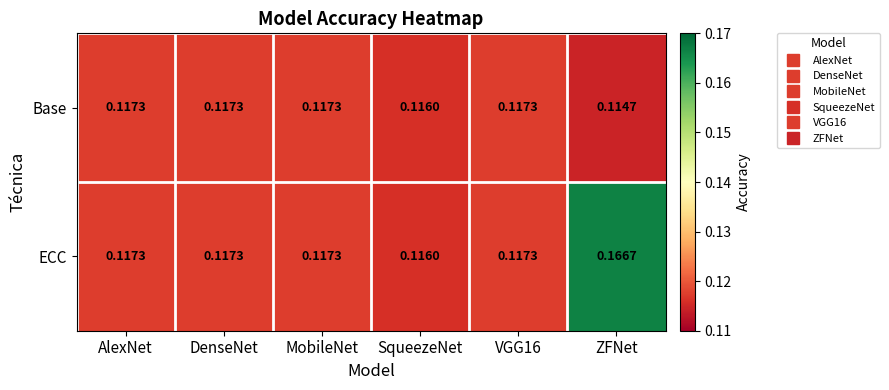

Which series changed the most between DenseNet and ZFNet?

ECC